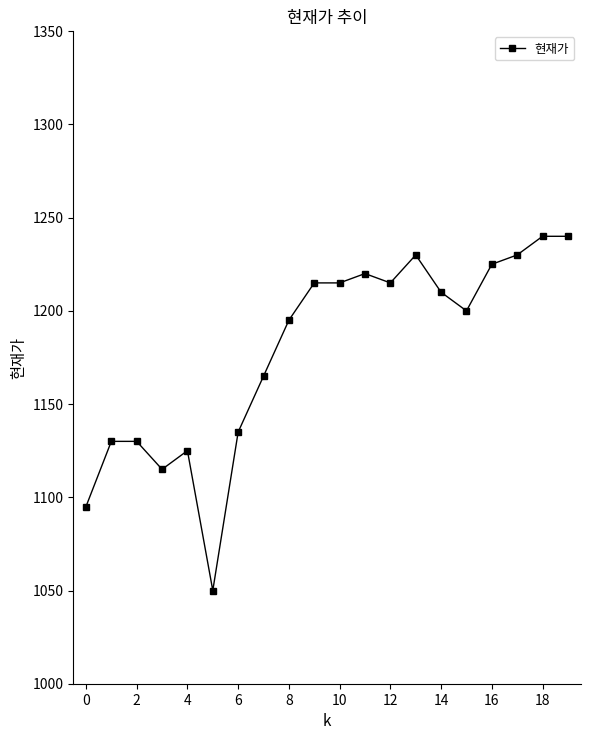

True or false: there are more than 1 points higher than both neighbors.

True